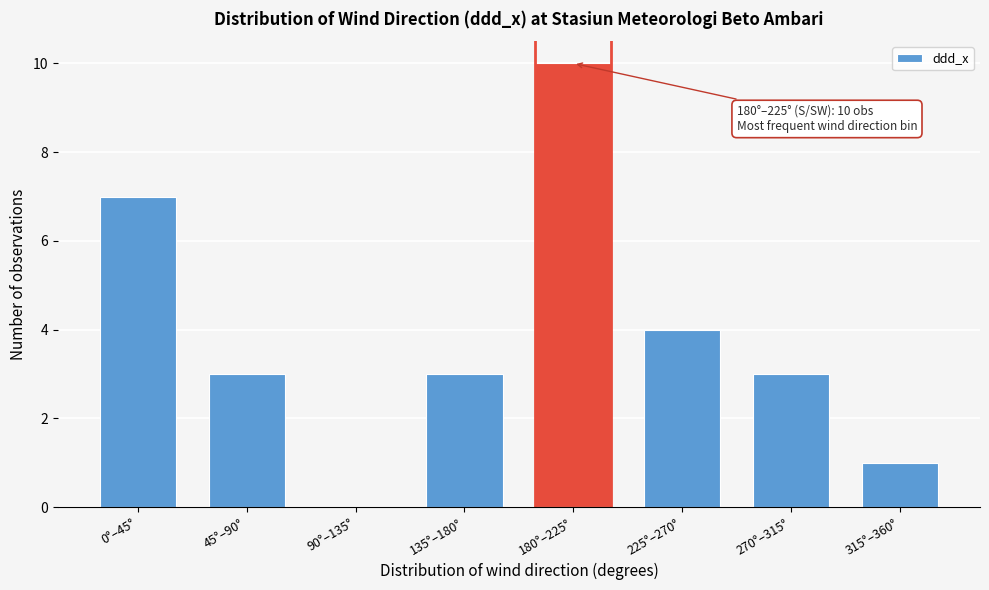

Reading left to right, what are all the values shown in this chart?

0°–45°=7	45°–90°=3	90°–135°=0	135°–180°=3	180°–225°=10	225°–270°=4	270°–315°=3	315°–360°=1